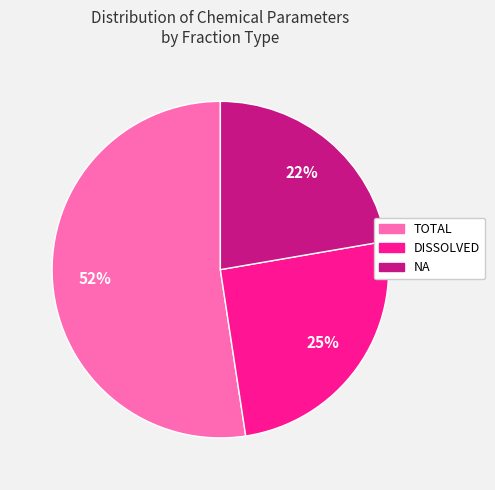

Which category has the smallest portion of the pie?

NA